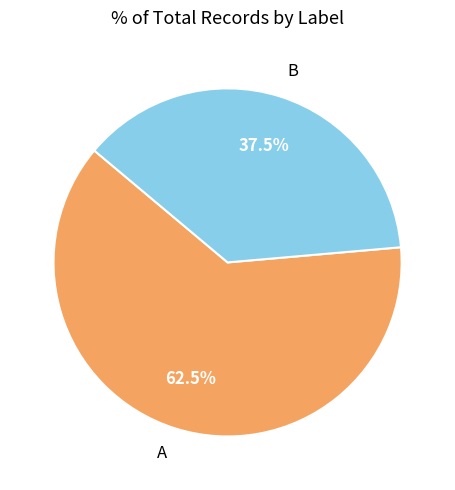

Which category accounts for the majority?

A